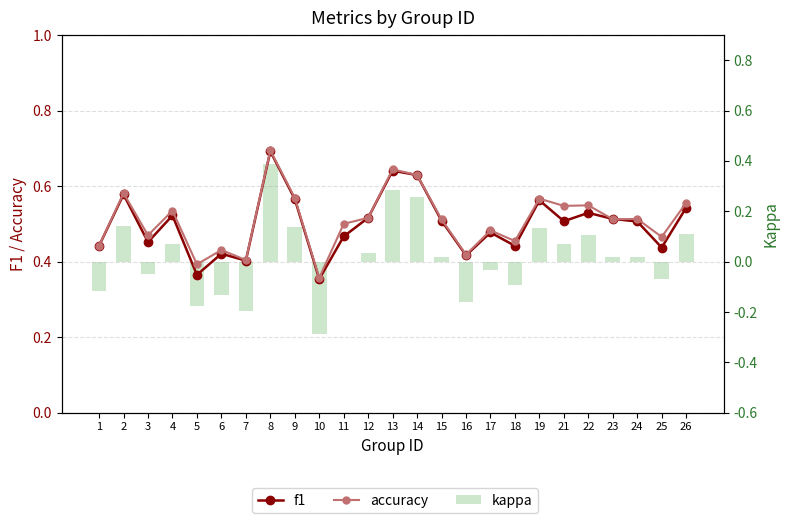

Which category has the highest value across all series?

8